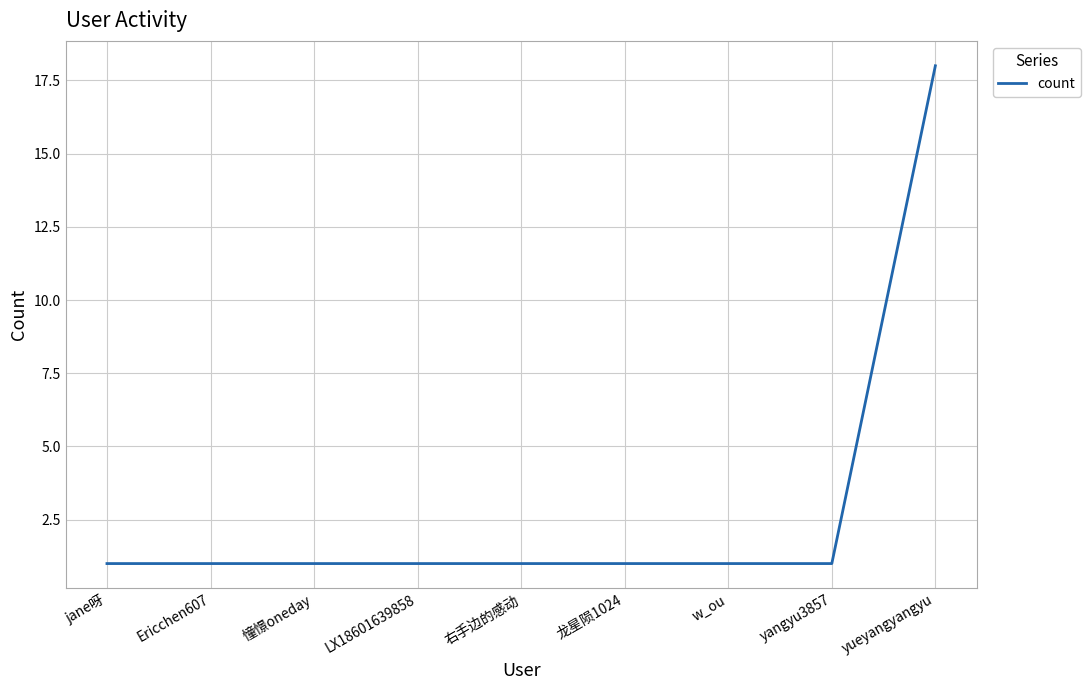

Approximately how many times larger is the value at w_ou compared to yangyu3857?

1.0